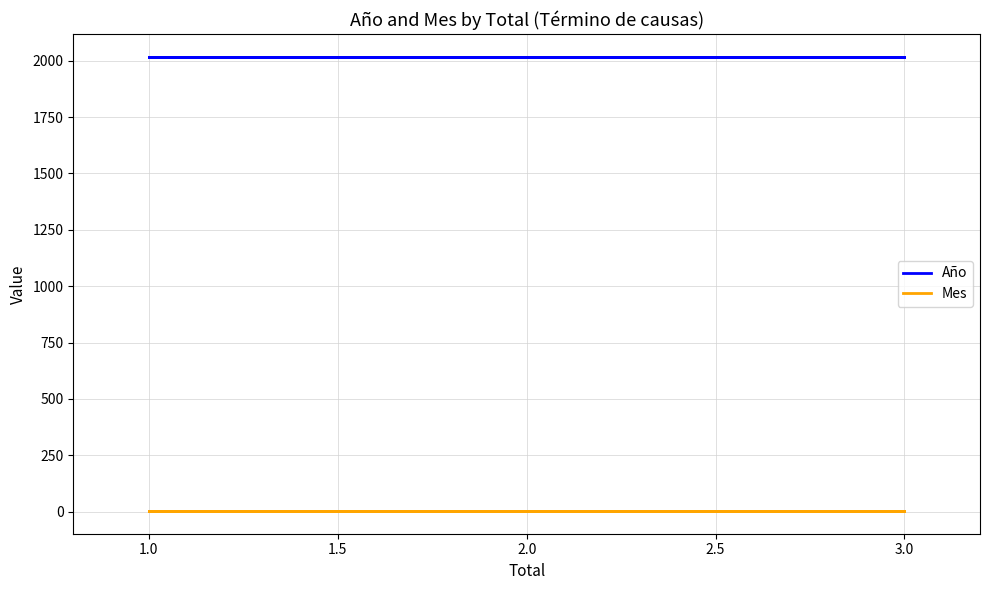

What is the label of the 5th point from the left?

1.0